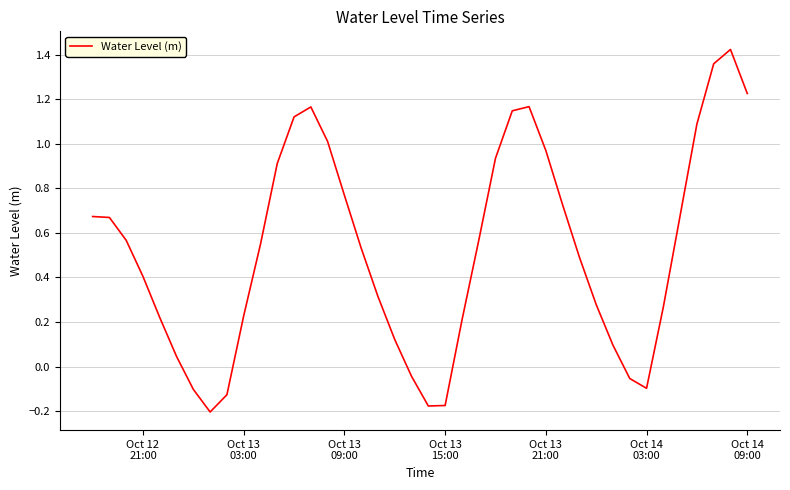

What is the sum of all values?

21.0